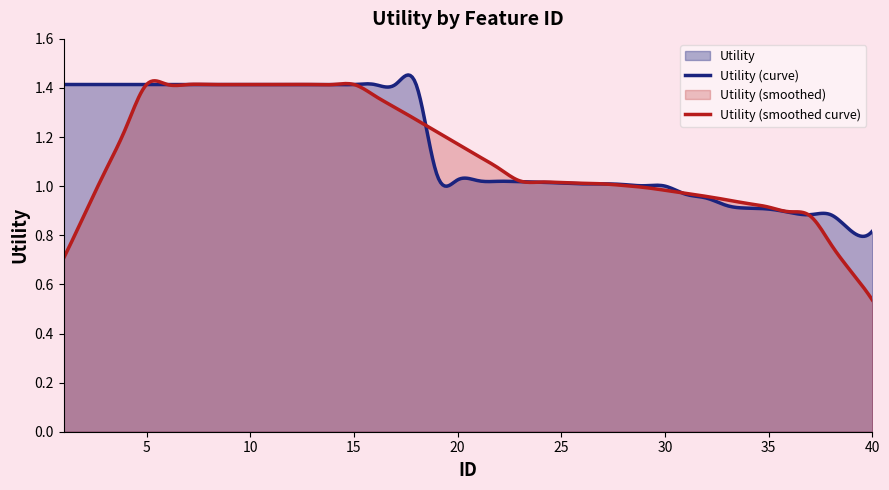

True or false: the data has more than 2 interior local peaks.

False